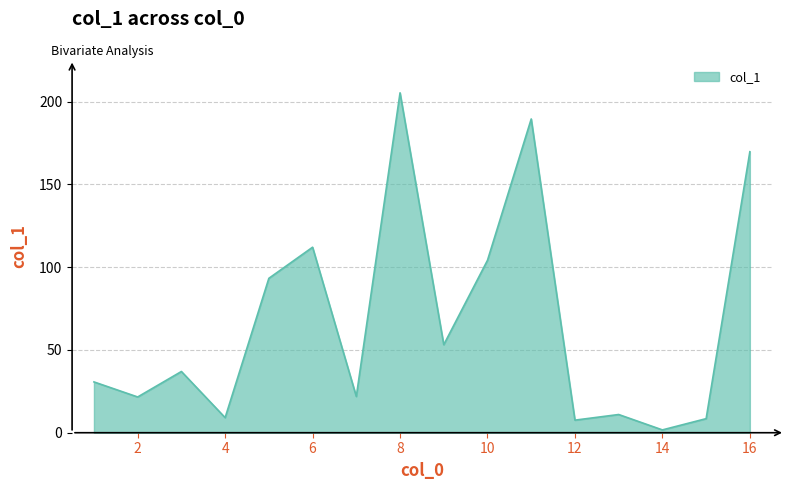

What is the difference between the maximum and minimum values?

203.7